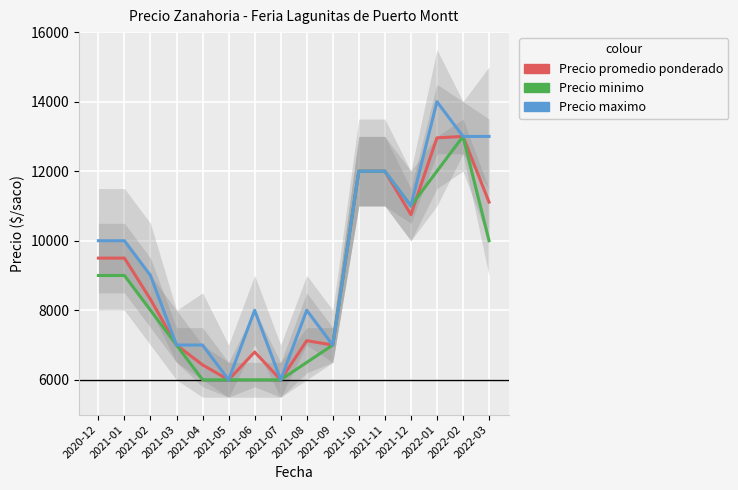

Where is Precio minimo nearest to the value 9500?

2020-12